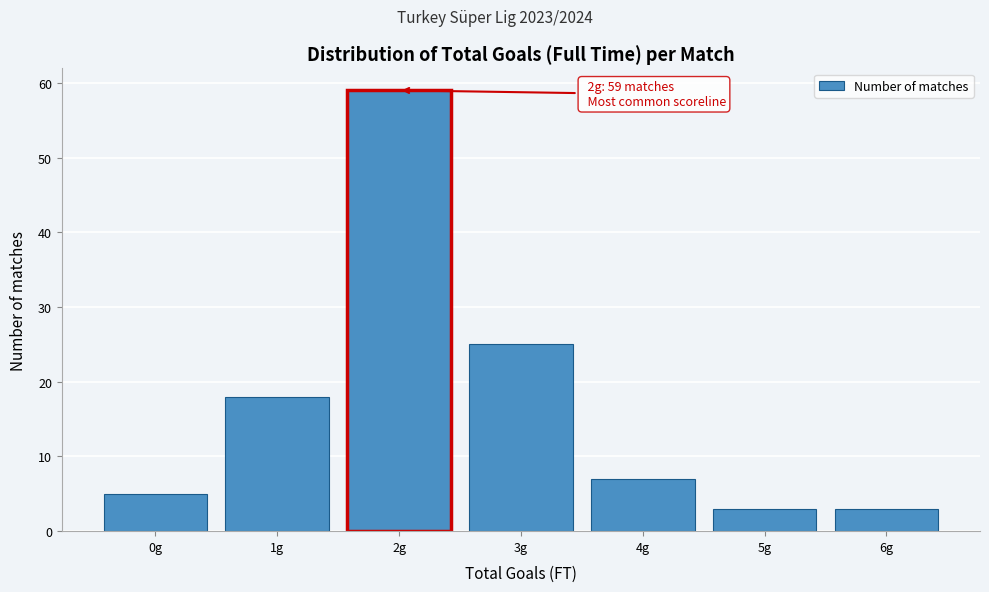

Reading right to left, extract all data points from this chart.

3	3	7	25	59	18	5